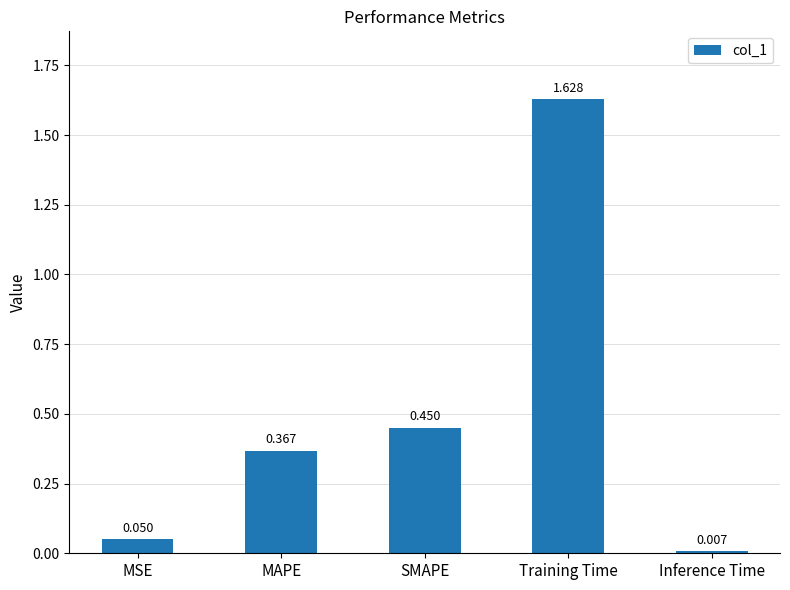

What is the label of the 5th bar from the right?

MSE